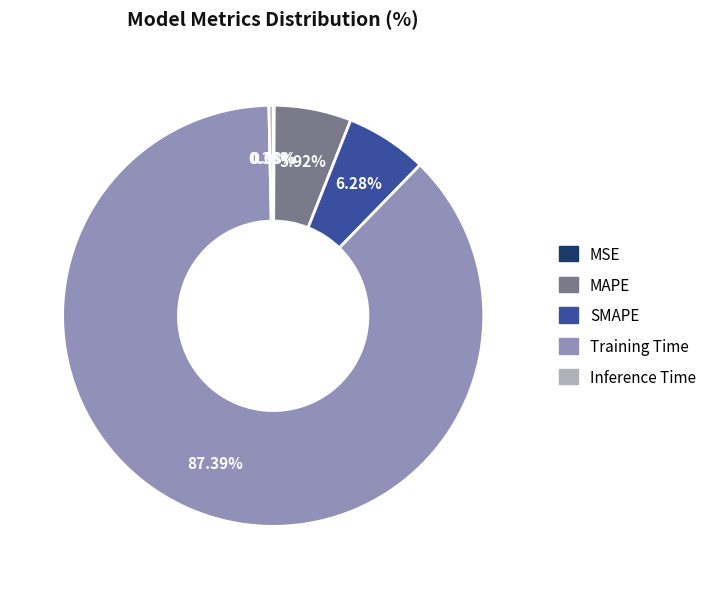

To the nearest percent, what percentage of the pie is Training Time?

87%